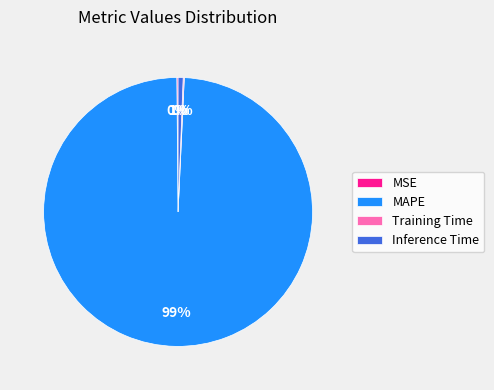

Which slice is the largest?

MAPE